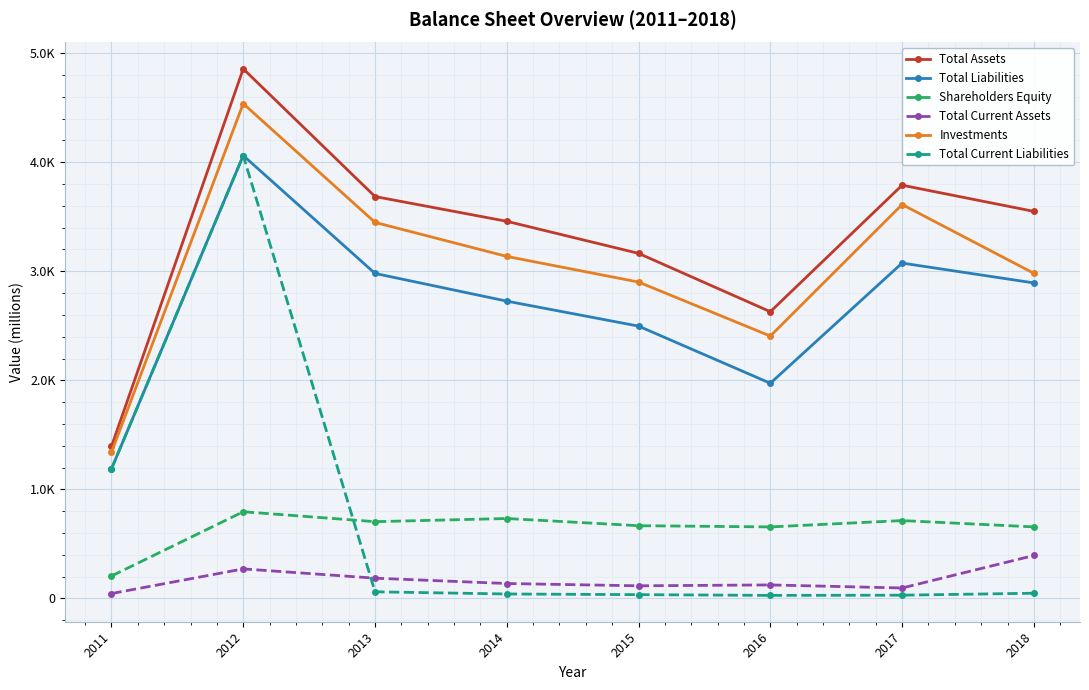

What is the value of the Total Current Assets point at the 3rd from the left?

186